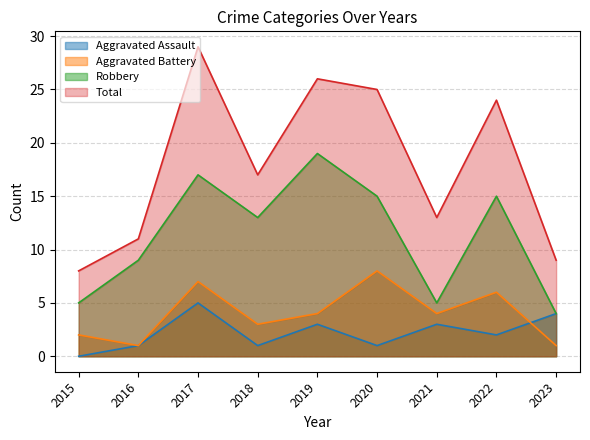

At which category does the chart reach its minimum across all series?

2015